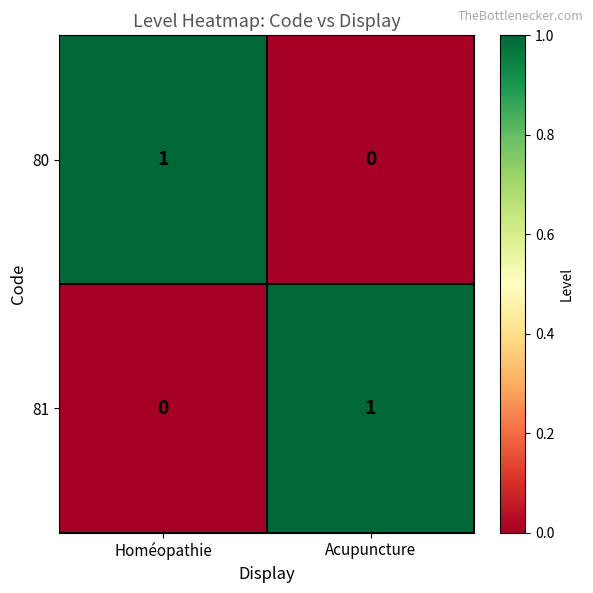

Reading right to left, what are all the values shown in this chart?

80: 0	1
81: 1	0